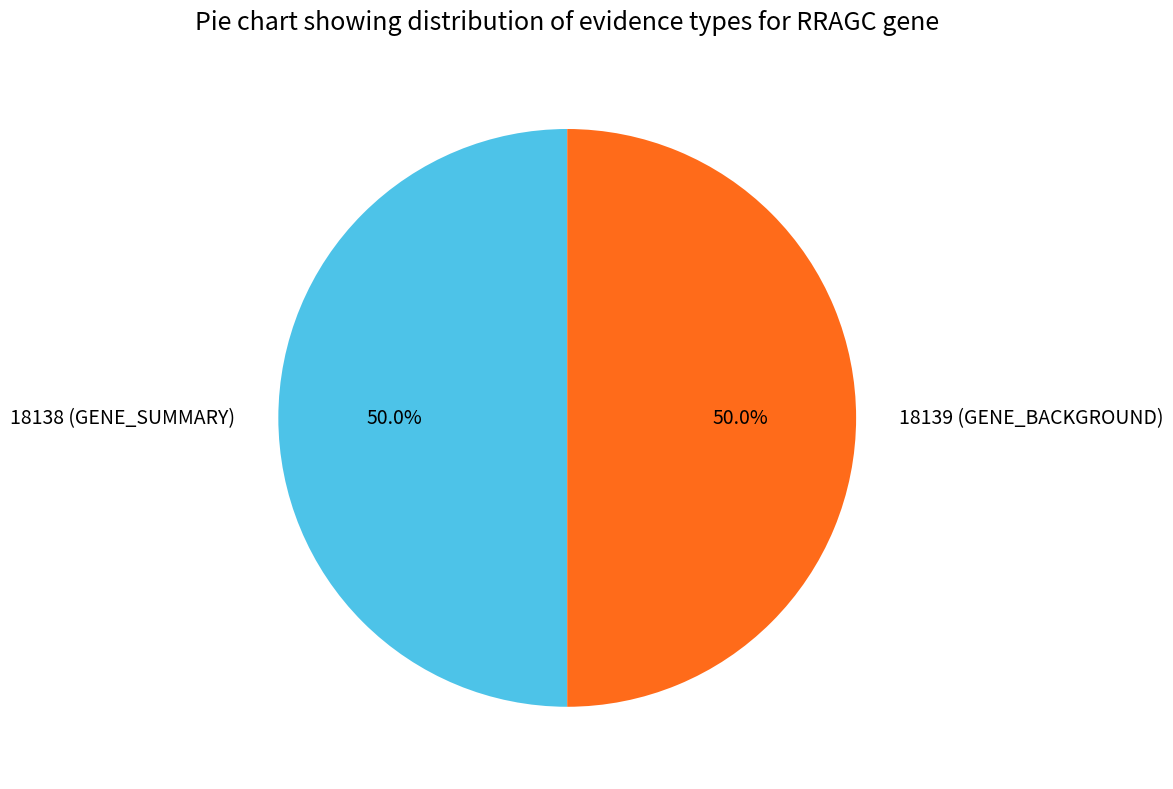

To the nearest percent, what is the average slice percentage?

50%